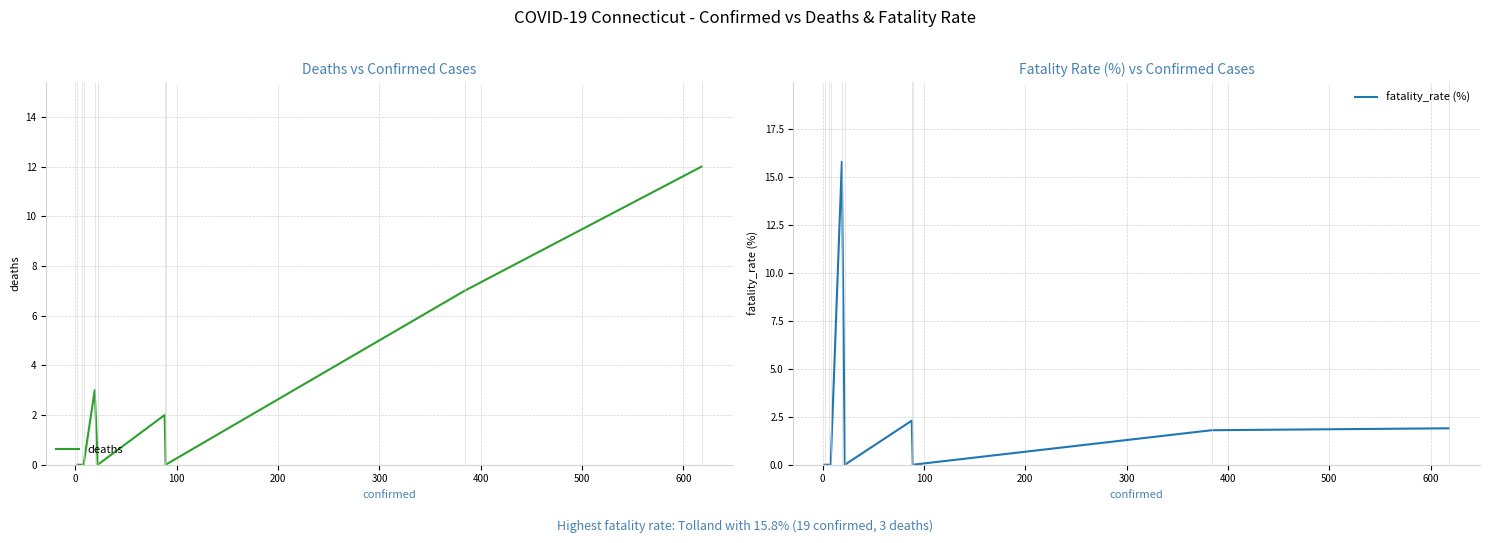

In deaths, how many points are lower than both neighbors (excluding endpoints)?

2